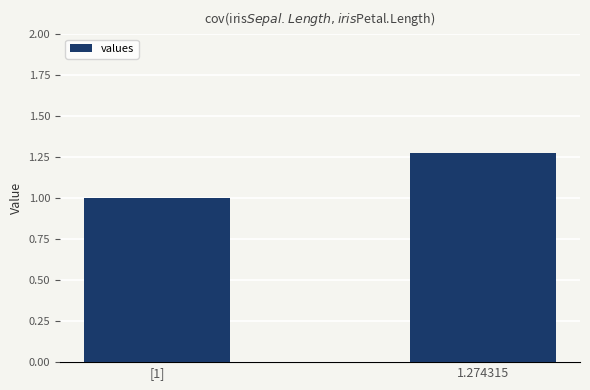

What is the label of the 2nd bar from the right?

[1]